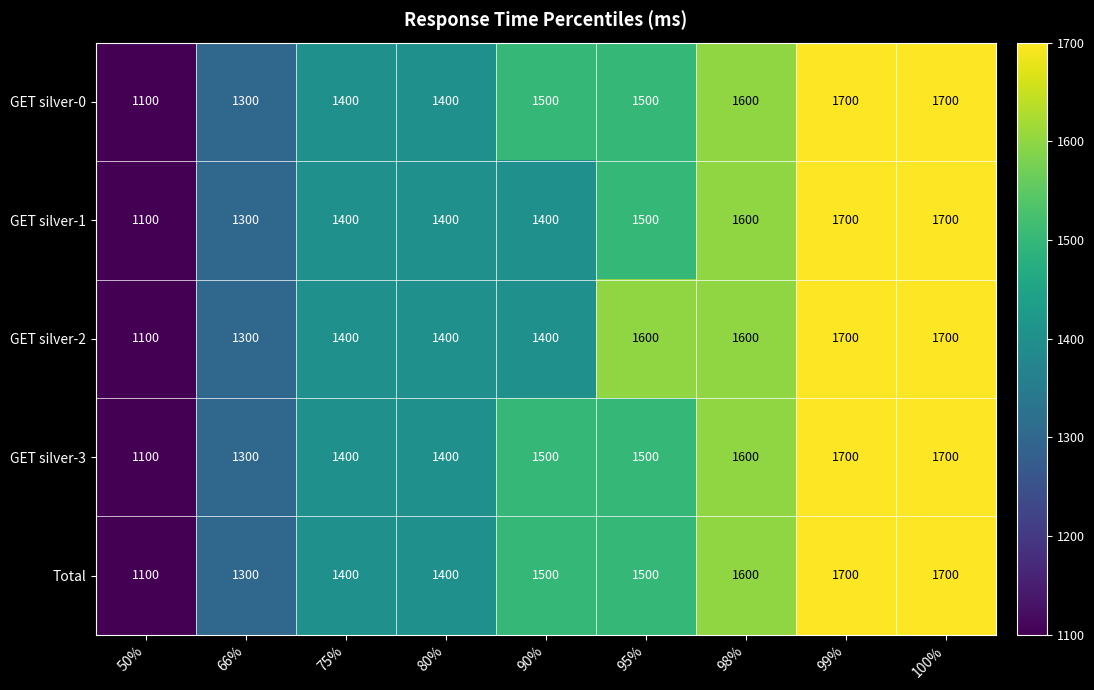

Is it true that Total equals 2029 at 80%?

False